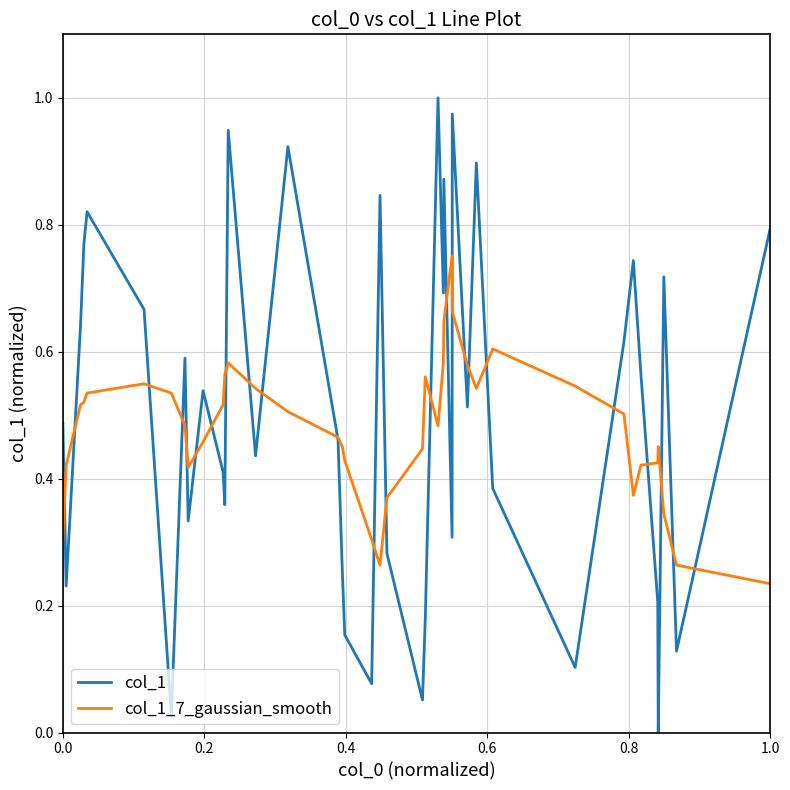

Which series has the largest range (max minus min)?

col_1